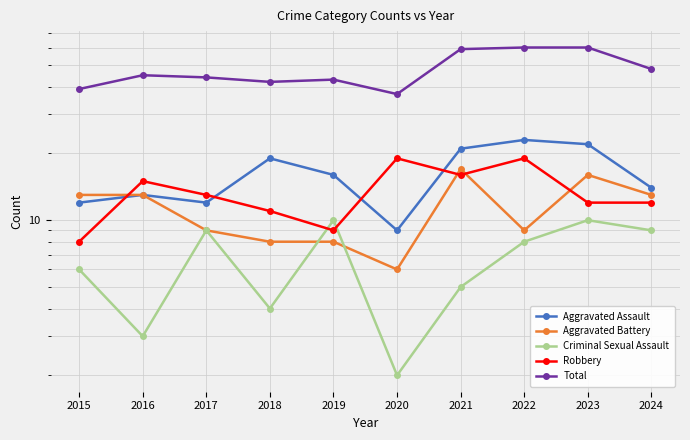

At which category does the chart reach its minimum across all series?

2020